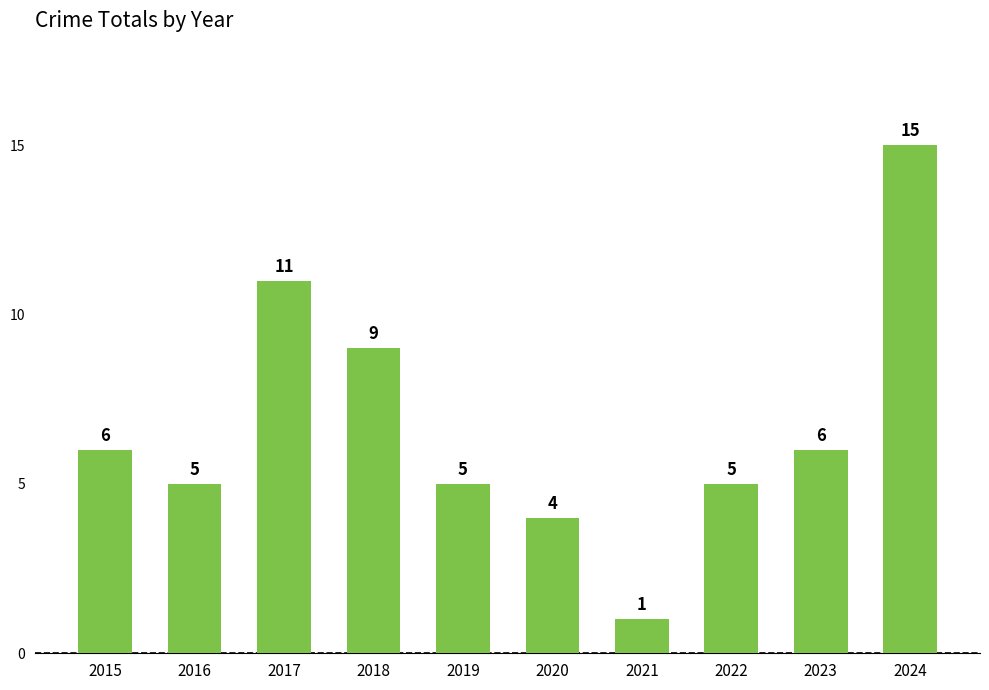

Which label corresponds to the smallest value in the chart?

2021